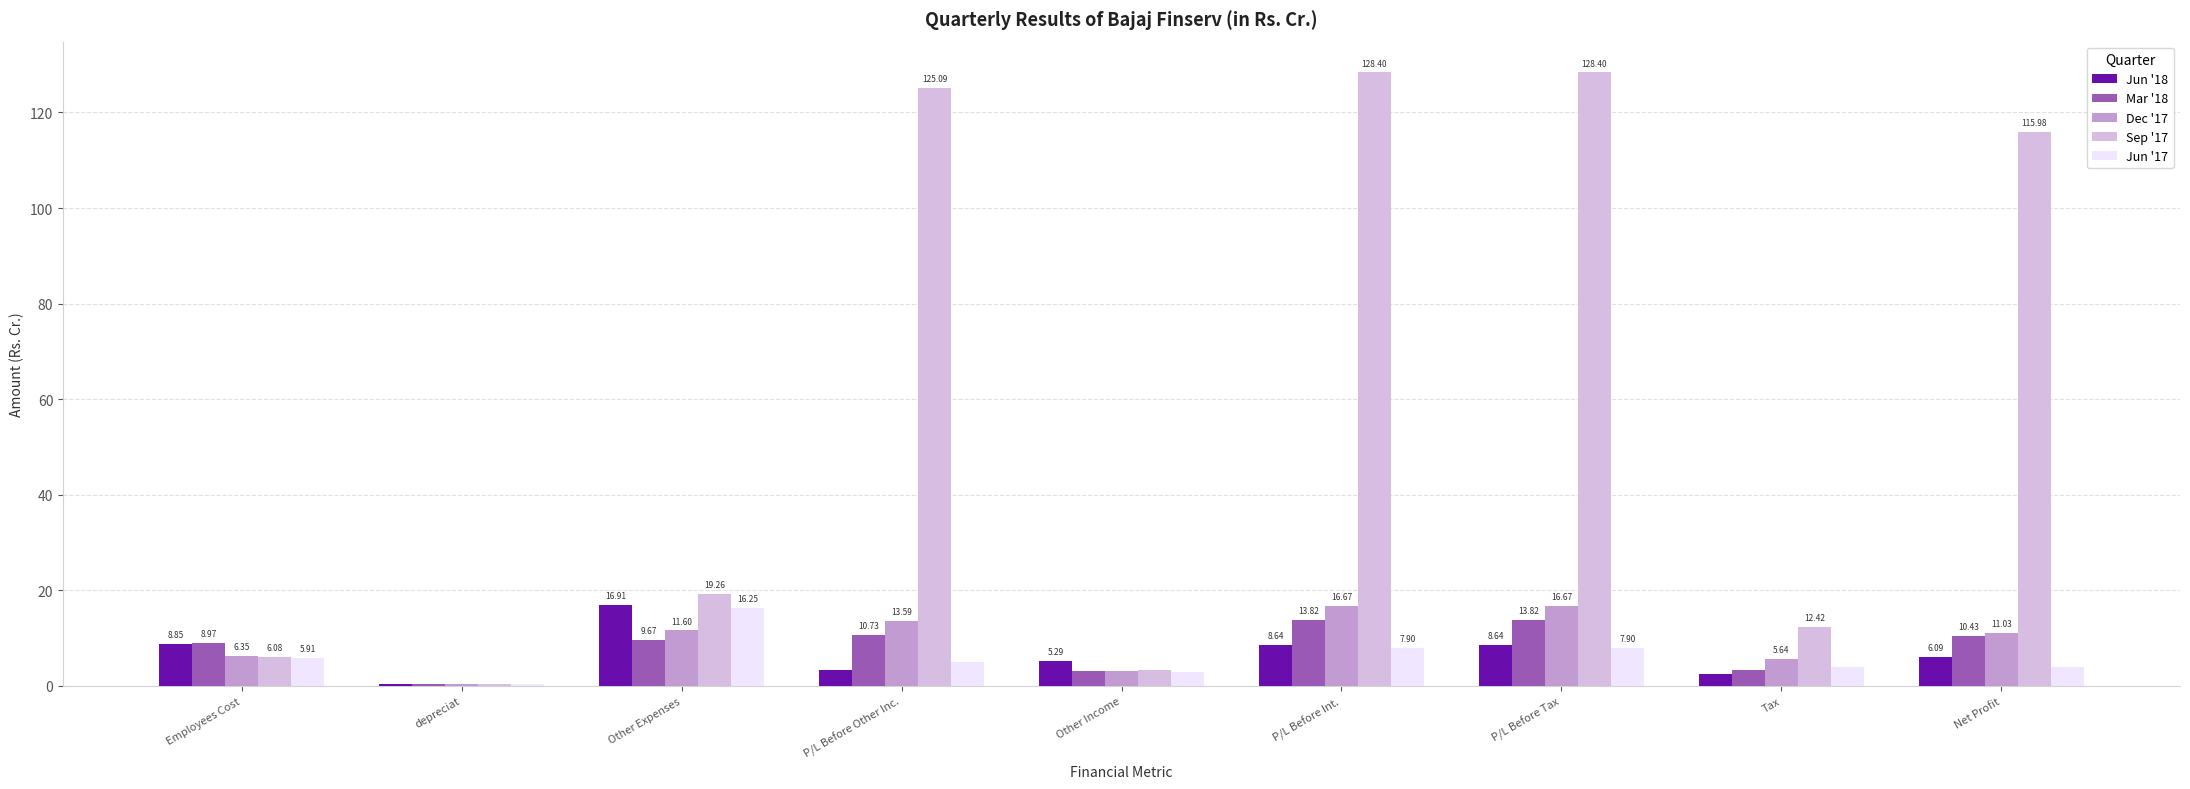

Which series has the largest range (max minus min)?

Sep '17